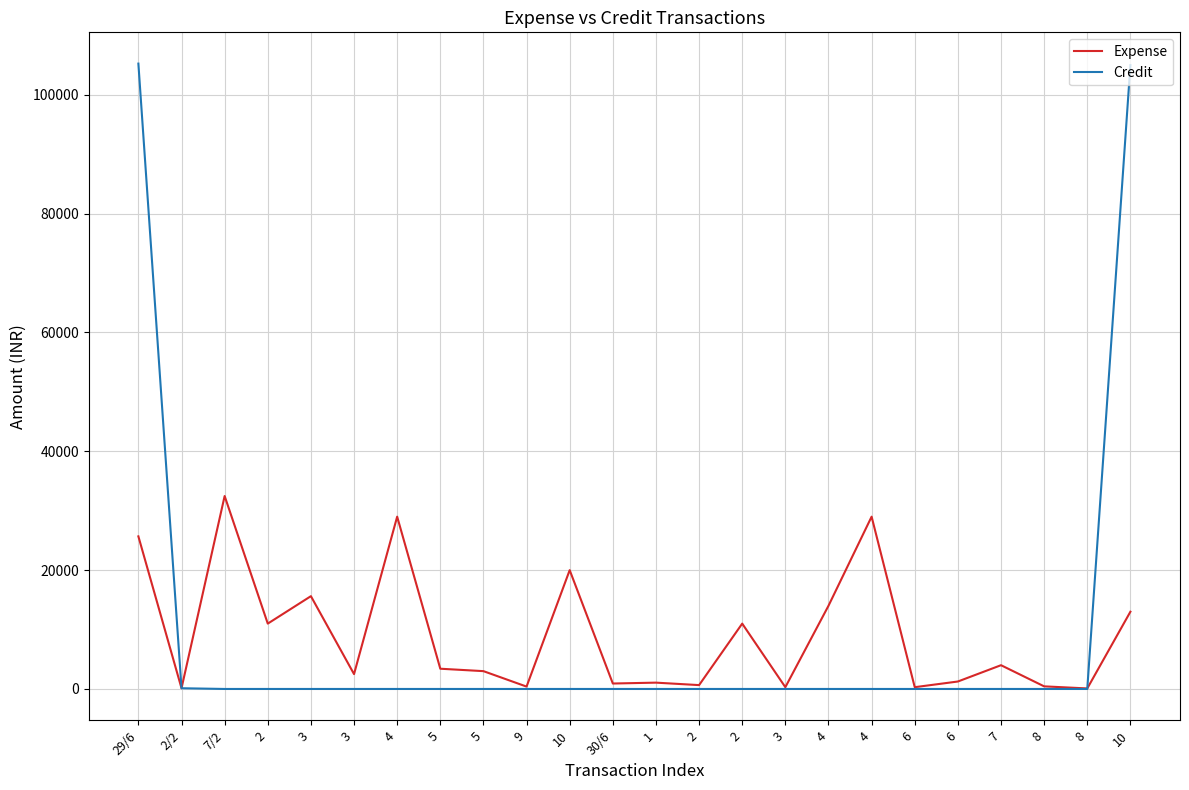

What are all the series names shown in the legend?

Expense, Credit